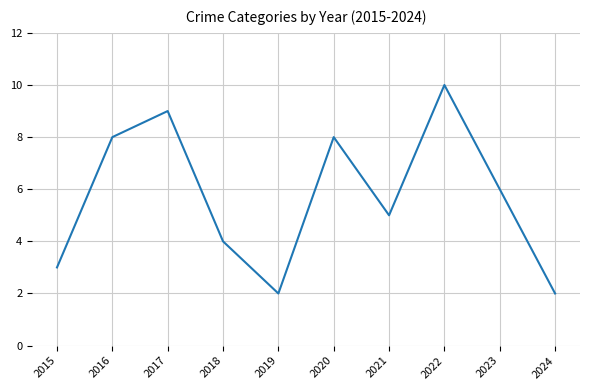

At which category does the data reach its first local valley?

2019